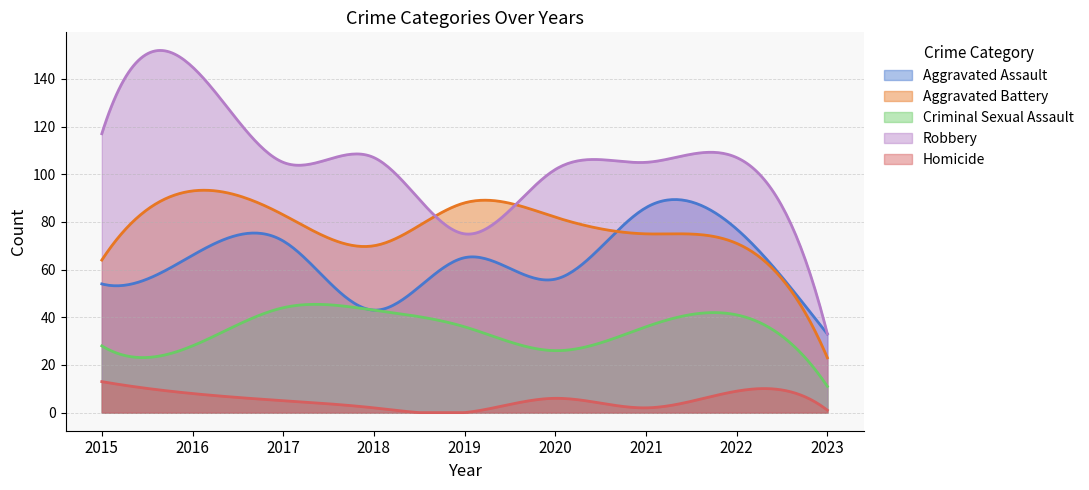

Where is the first local maximum for Aggravated Battery?

2016